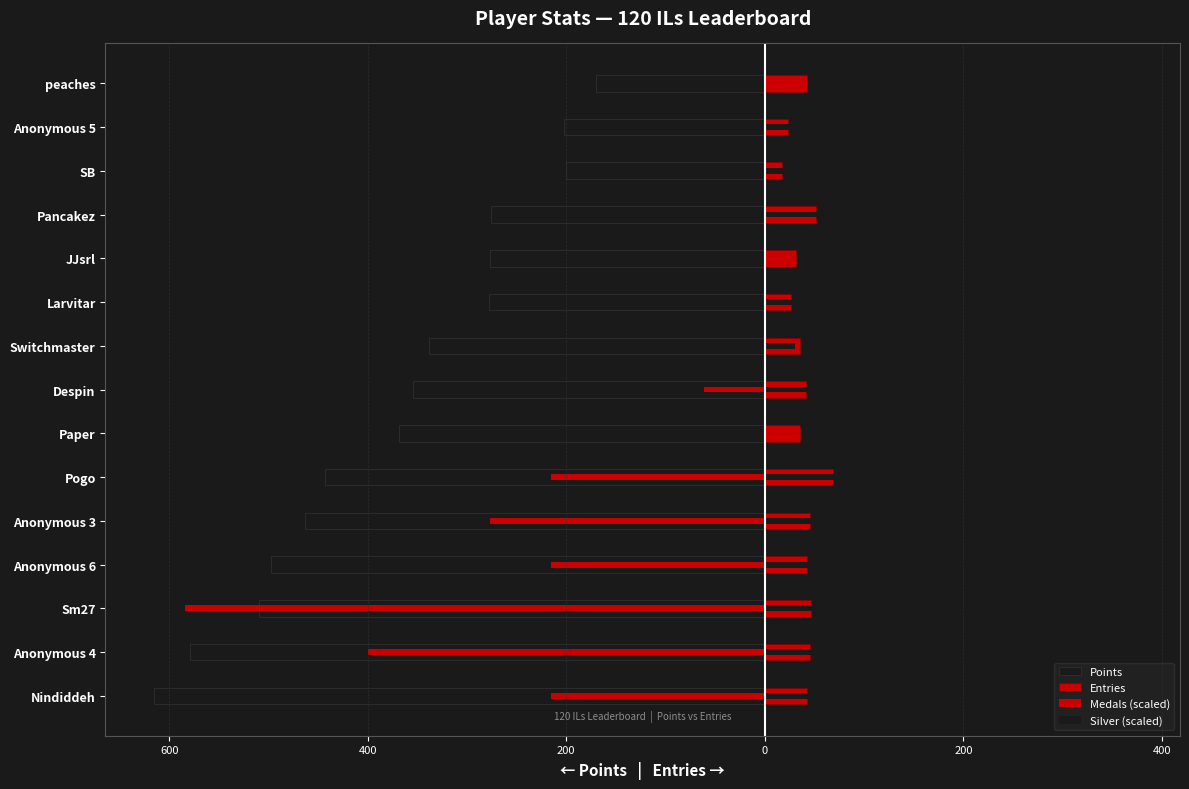

Rank the series at Pancakez from highest to lowest value.

Silver (scaled), Entries, Medals (scaled), Points